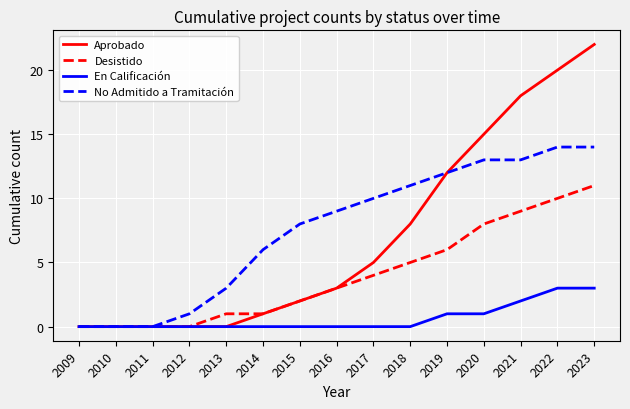

Count the number of data series in this chart.

4